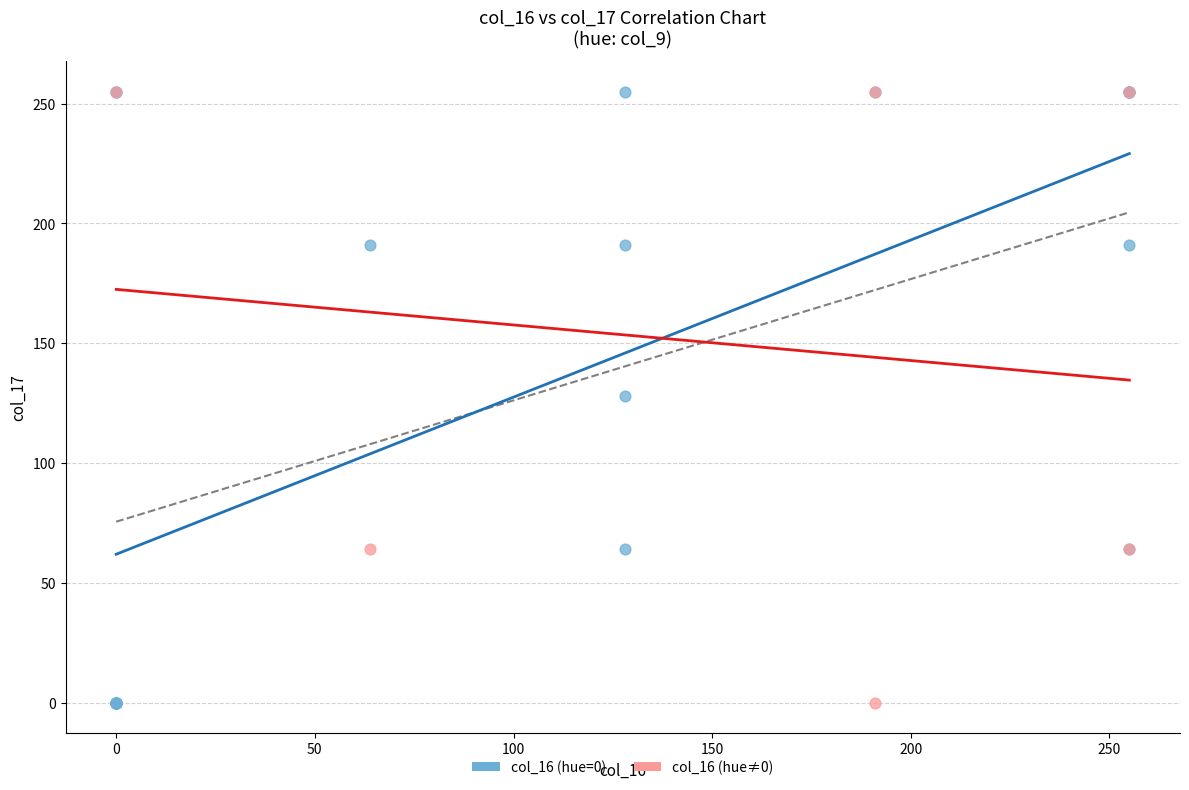

Which series has the largest Y range (max minus min)?

col_16 (hue=0)